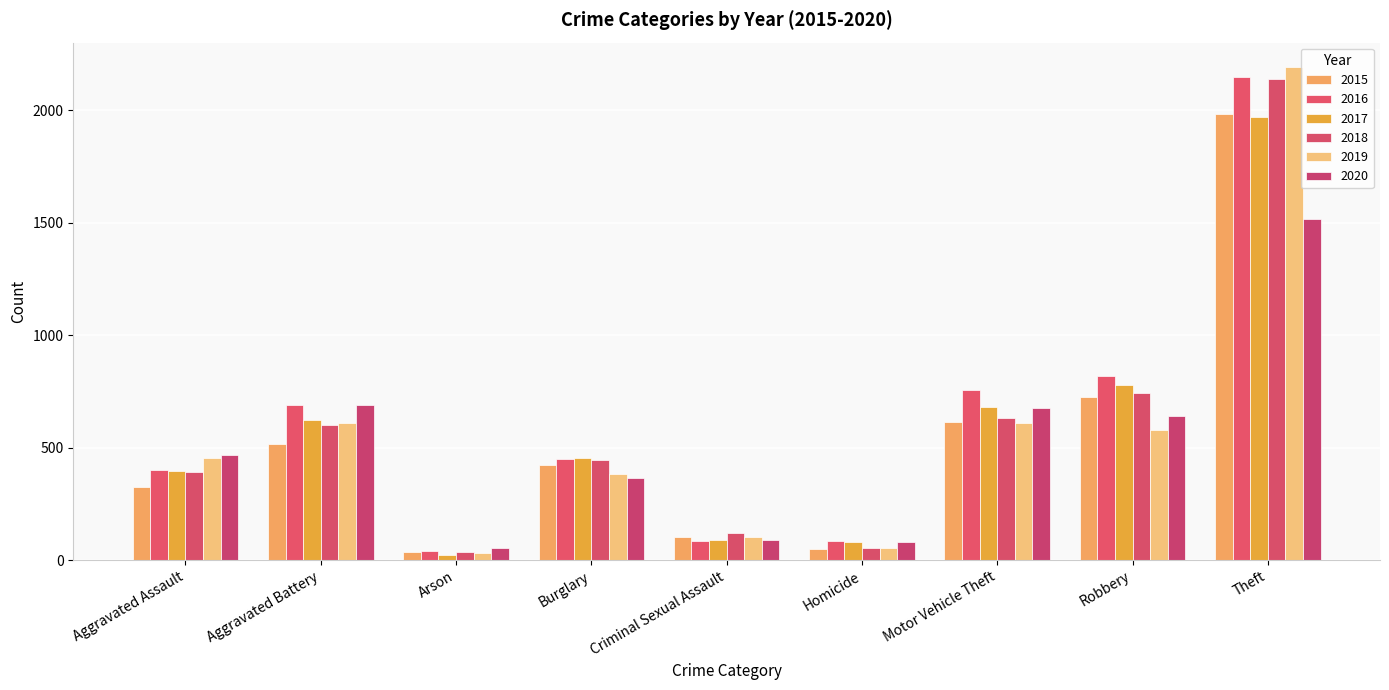

Does the chart contain stacked bars?

No